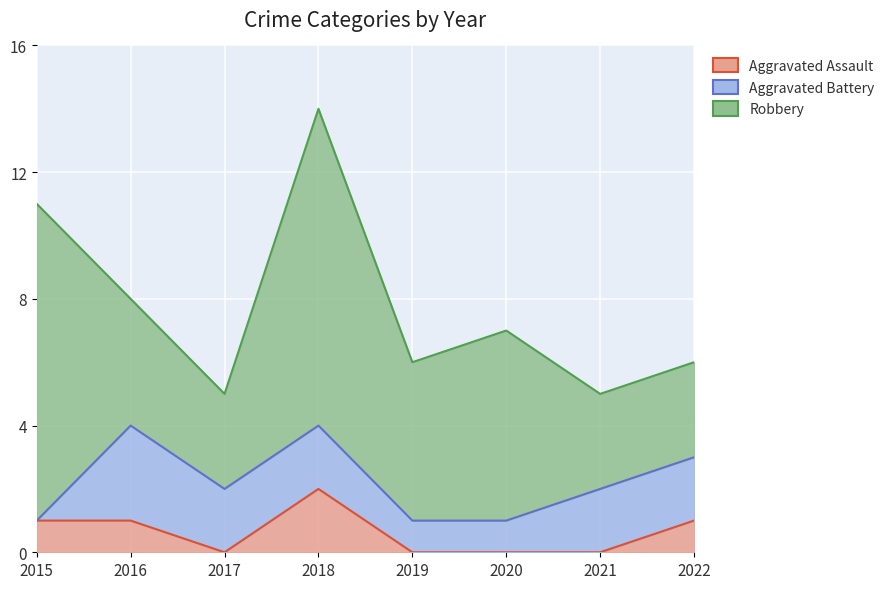

How many distinct data groups are displayed?

3